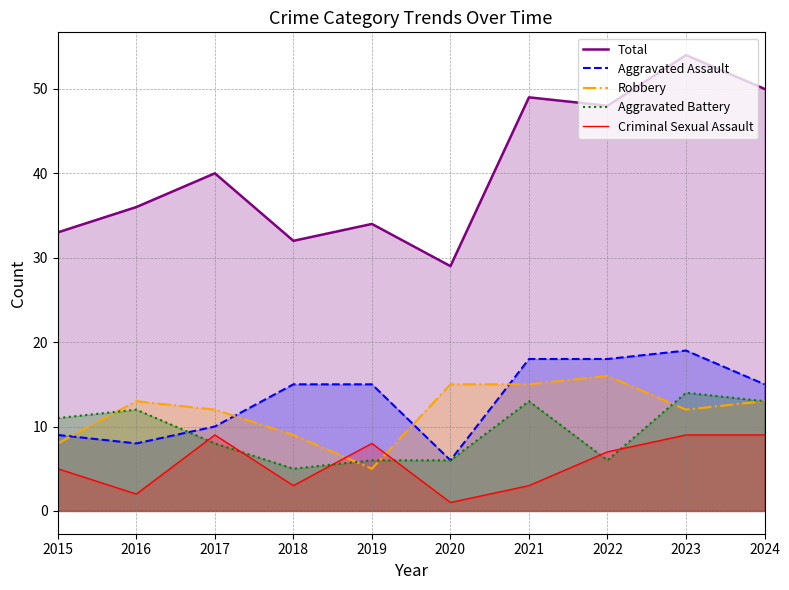

Where is the first local maximum for Aggravated Battery?

2016